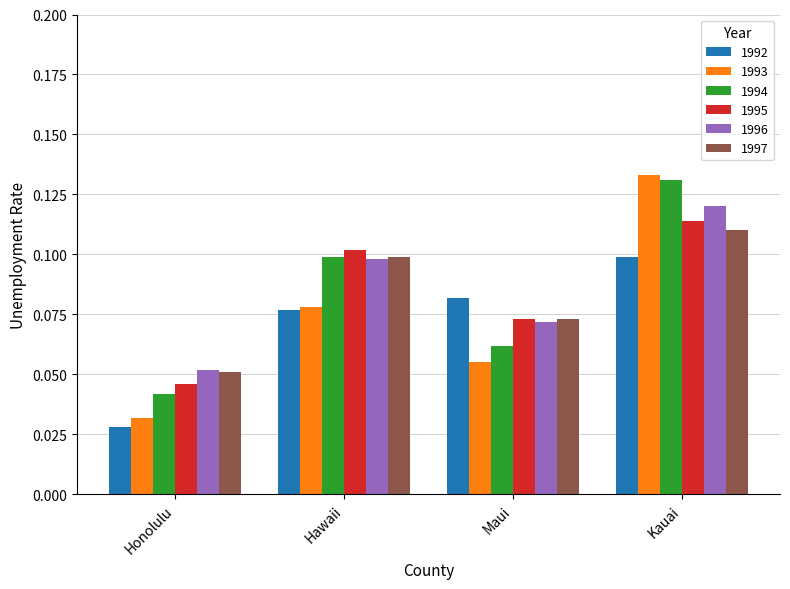

Are the bars horizontal?

No